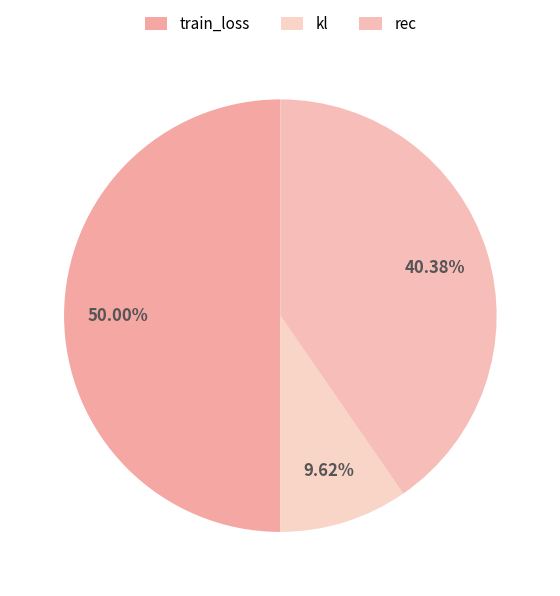

Which category has the smallest portion of the pie?

kl